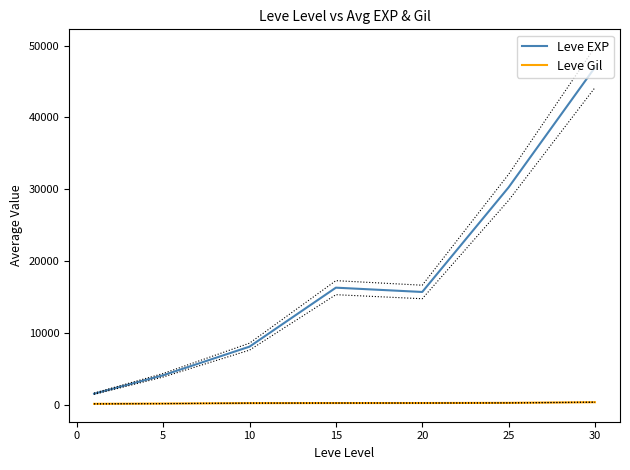

Is the value of Leve Gil at 15 greater than the value of Leve EXP at 10?

No